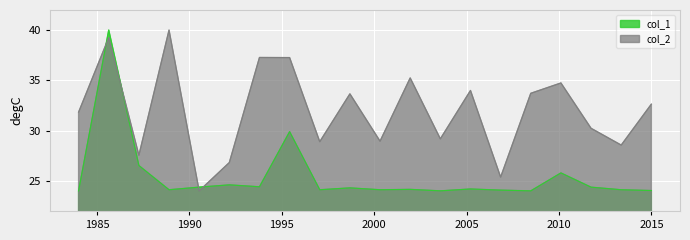

At how many categories does at least one series exceed 25?

19